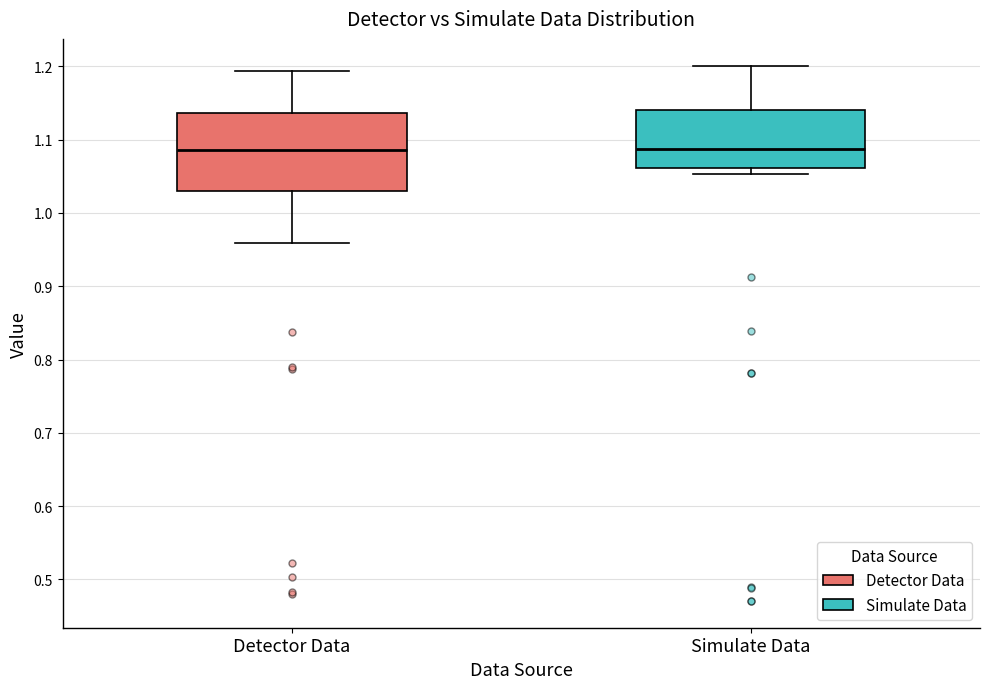

Which box is the tallest, from its lower edge to its upper edge?

Detector Data